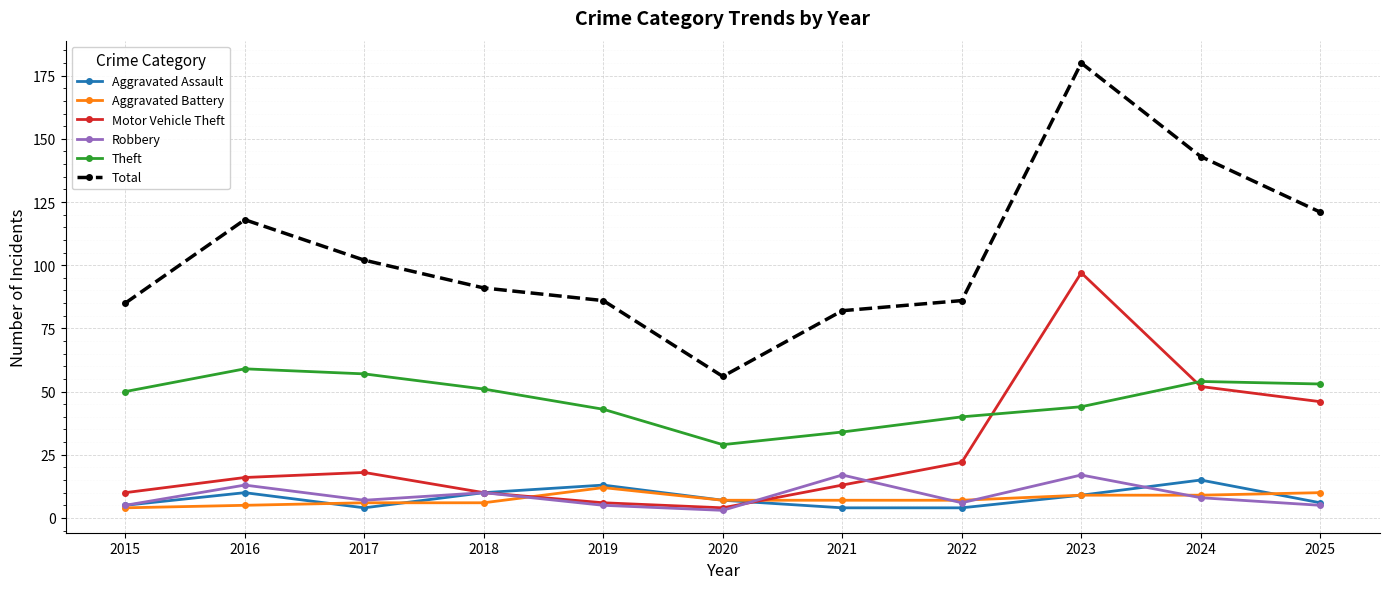

True or false: Aggravated Assault has a value of 5 at 2015.

True